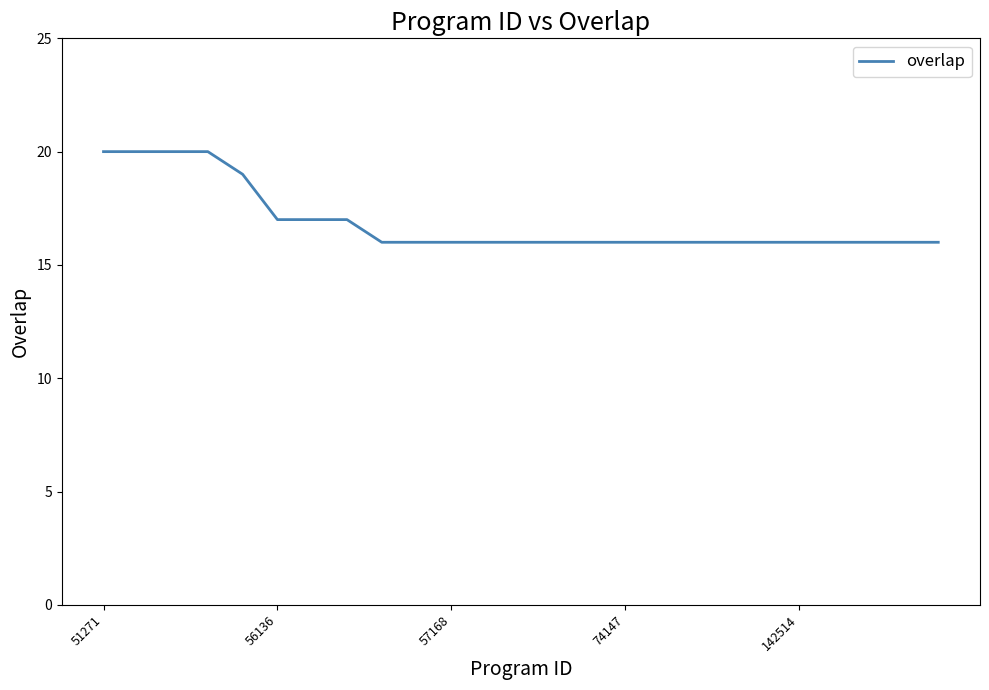

What is the greatest value displayed?

20